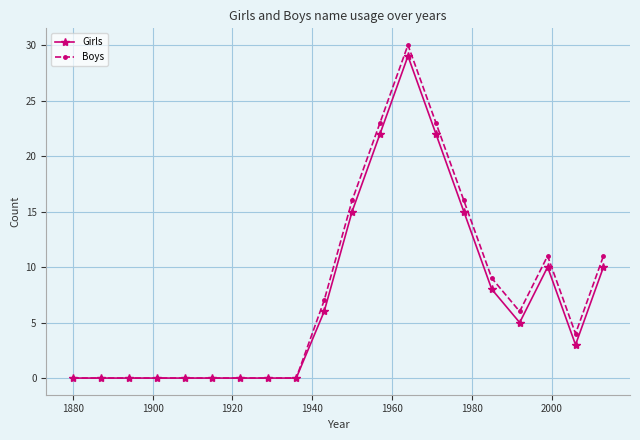

True or false: Girls has more than 1 interior local peaks.

True